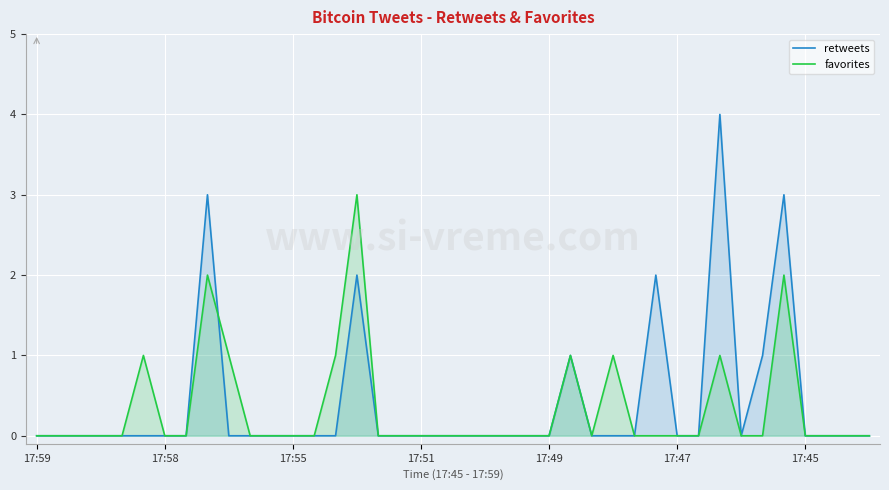

Is it true that retweets equals 0 at 31?

True